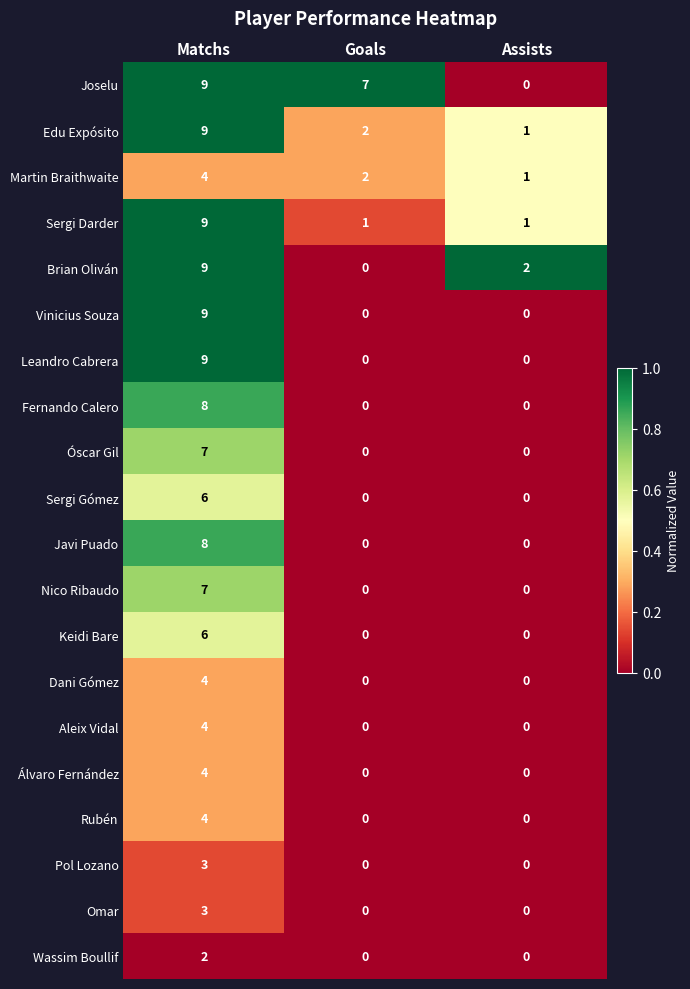

How many Óscar Gil values are between 0 and 7?

3